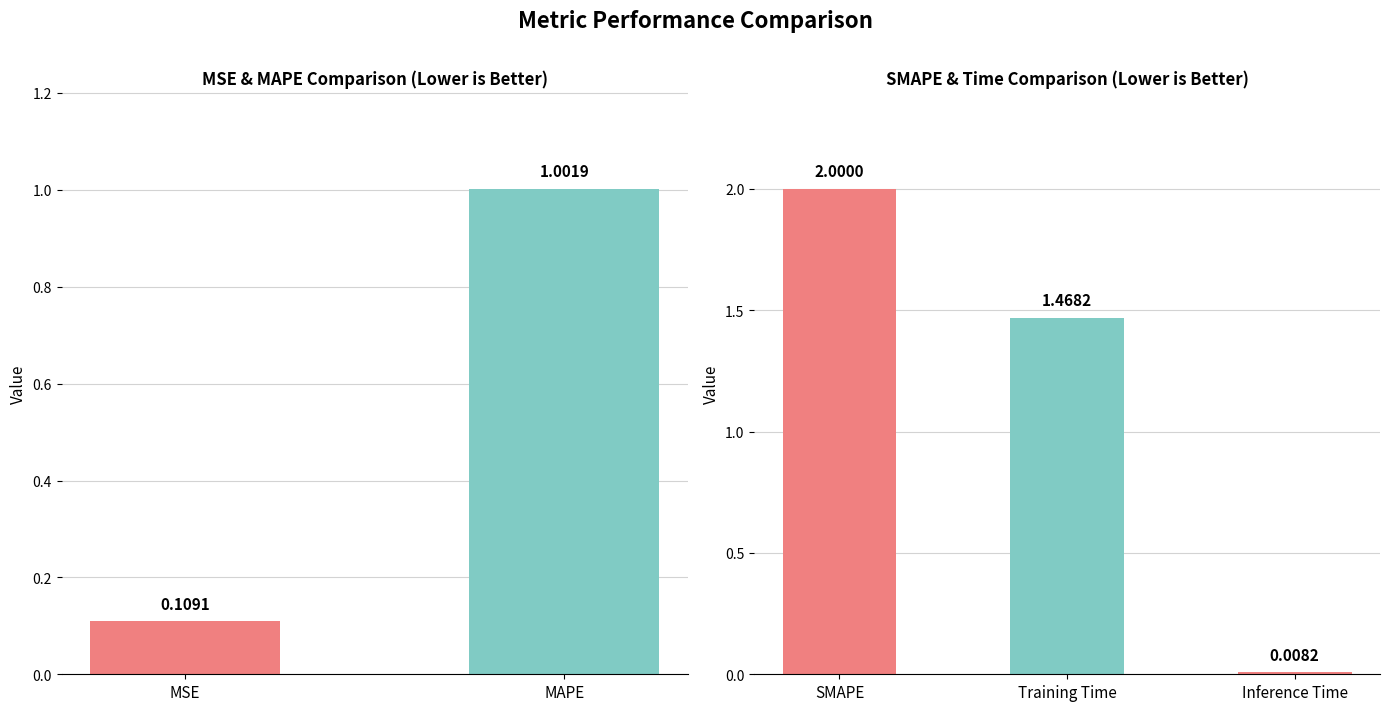

Which category has the lowest value across all series?

Inference Time